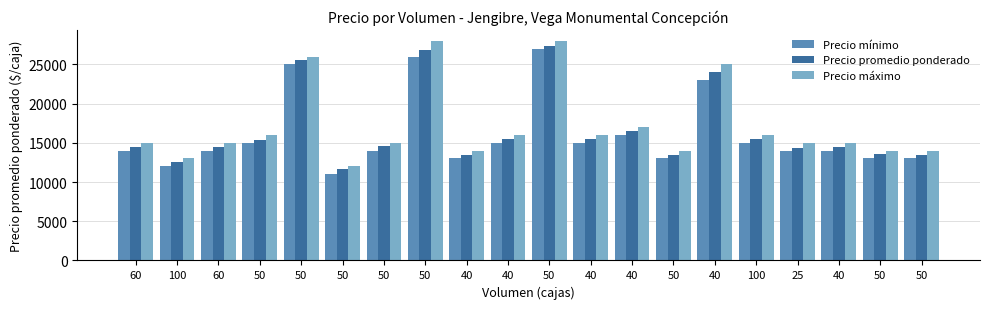

What is the highest value of the Precio máximo series?

28000